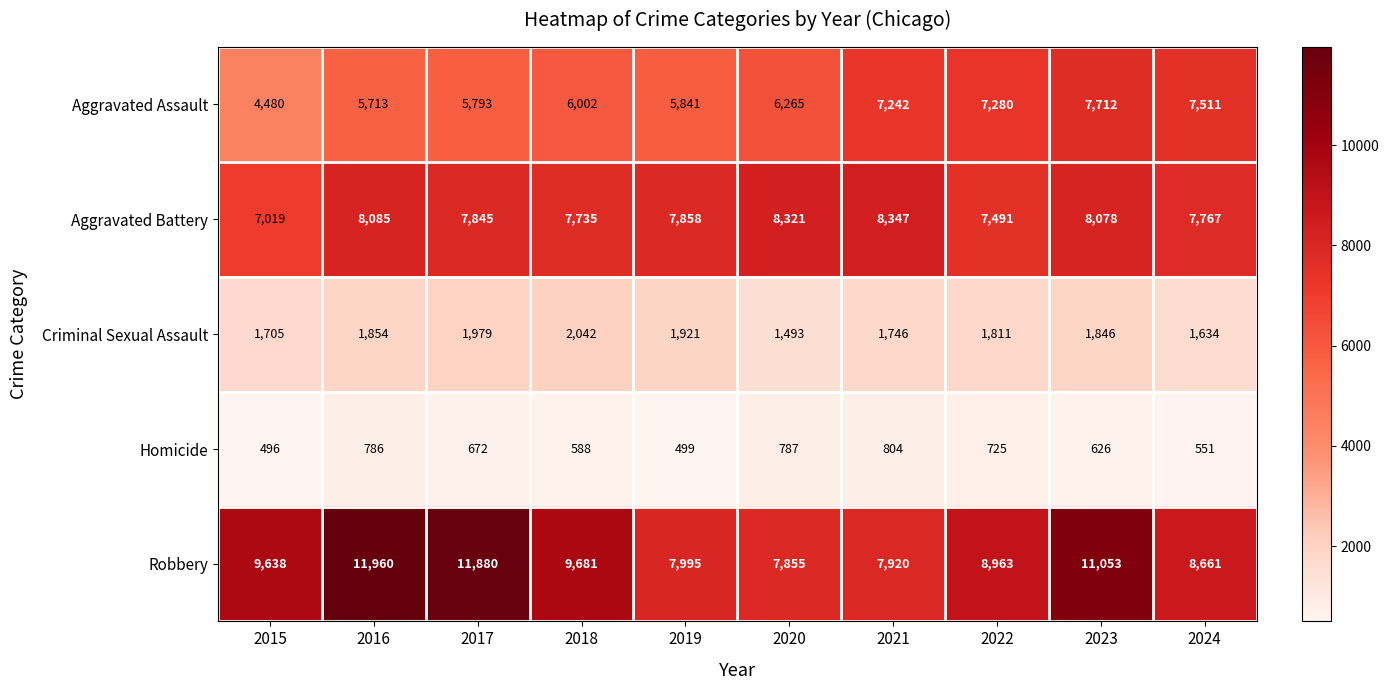

Which series has the largest total across all categories?

Robbery